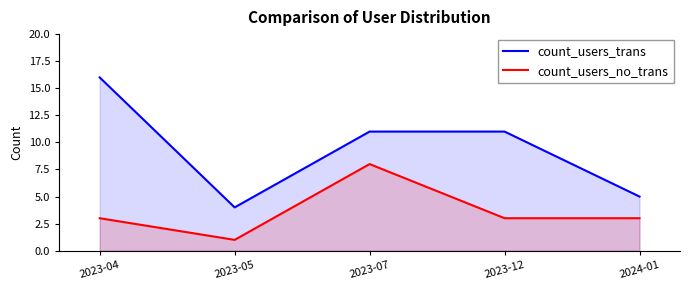

Reading left to right, list all the values displayed in this chart.

count_users_trans: 16	4	11	11	5
count_users_no_trans: 3	1	8	3	3